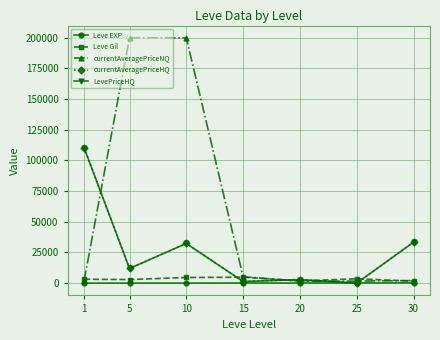

Where does the currentAveragePriceNQ series first go above 2119?

5